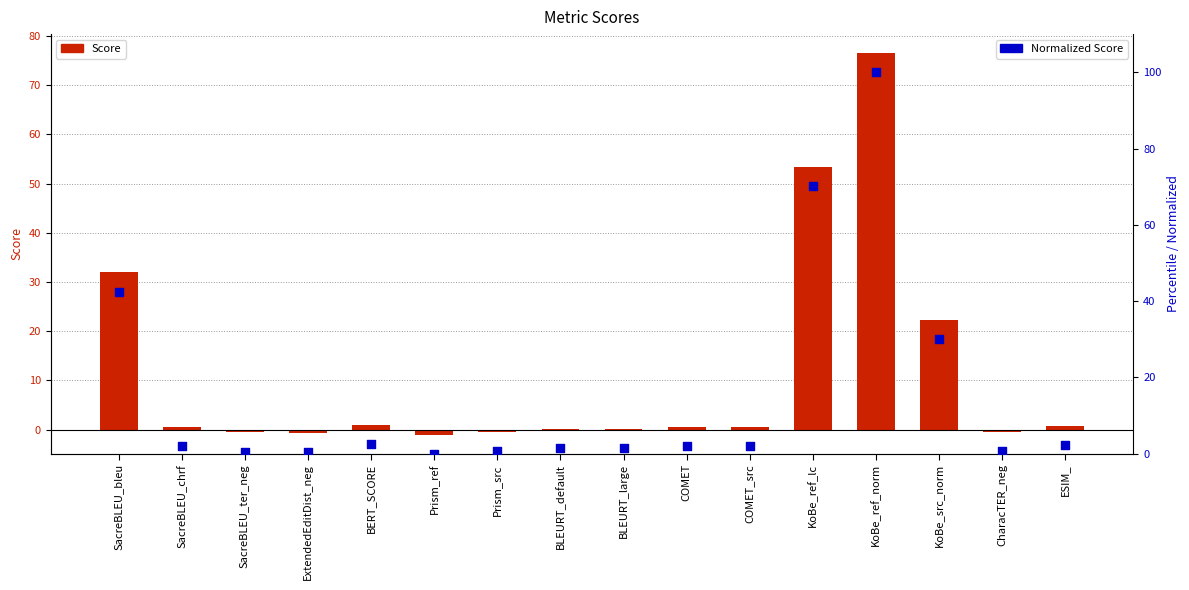

What is the total value across all series at BERT_SCORE?

3.3